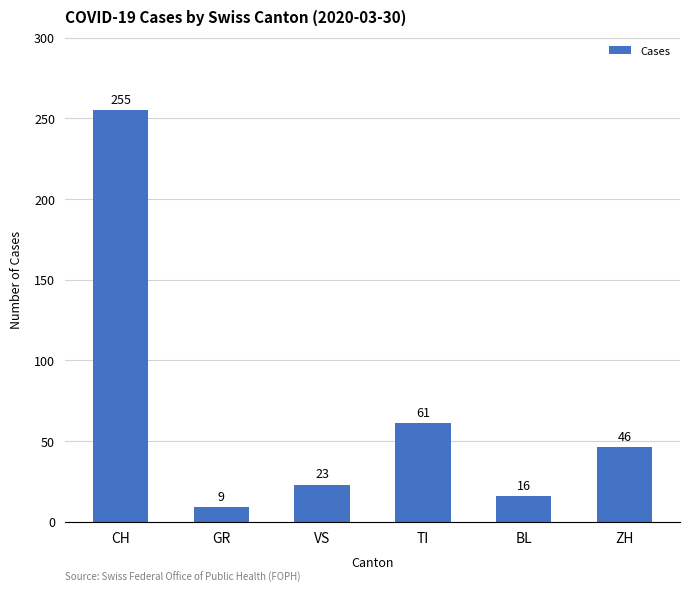

Between VS and CH, which is larger?

CH